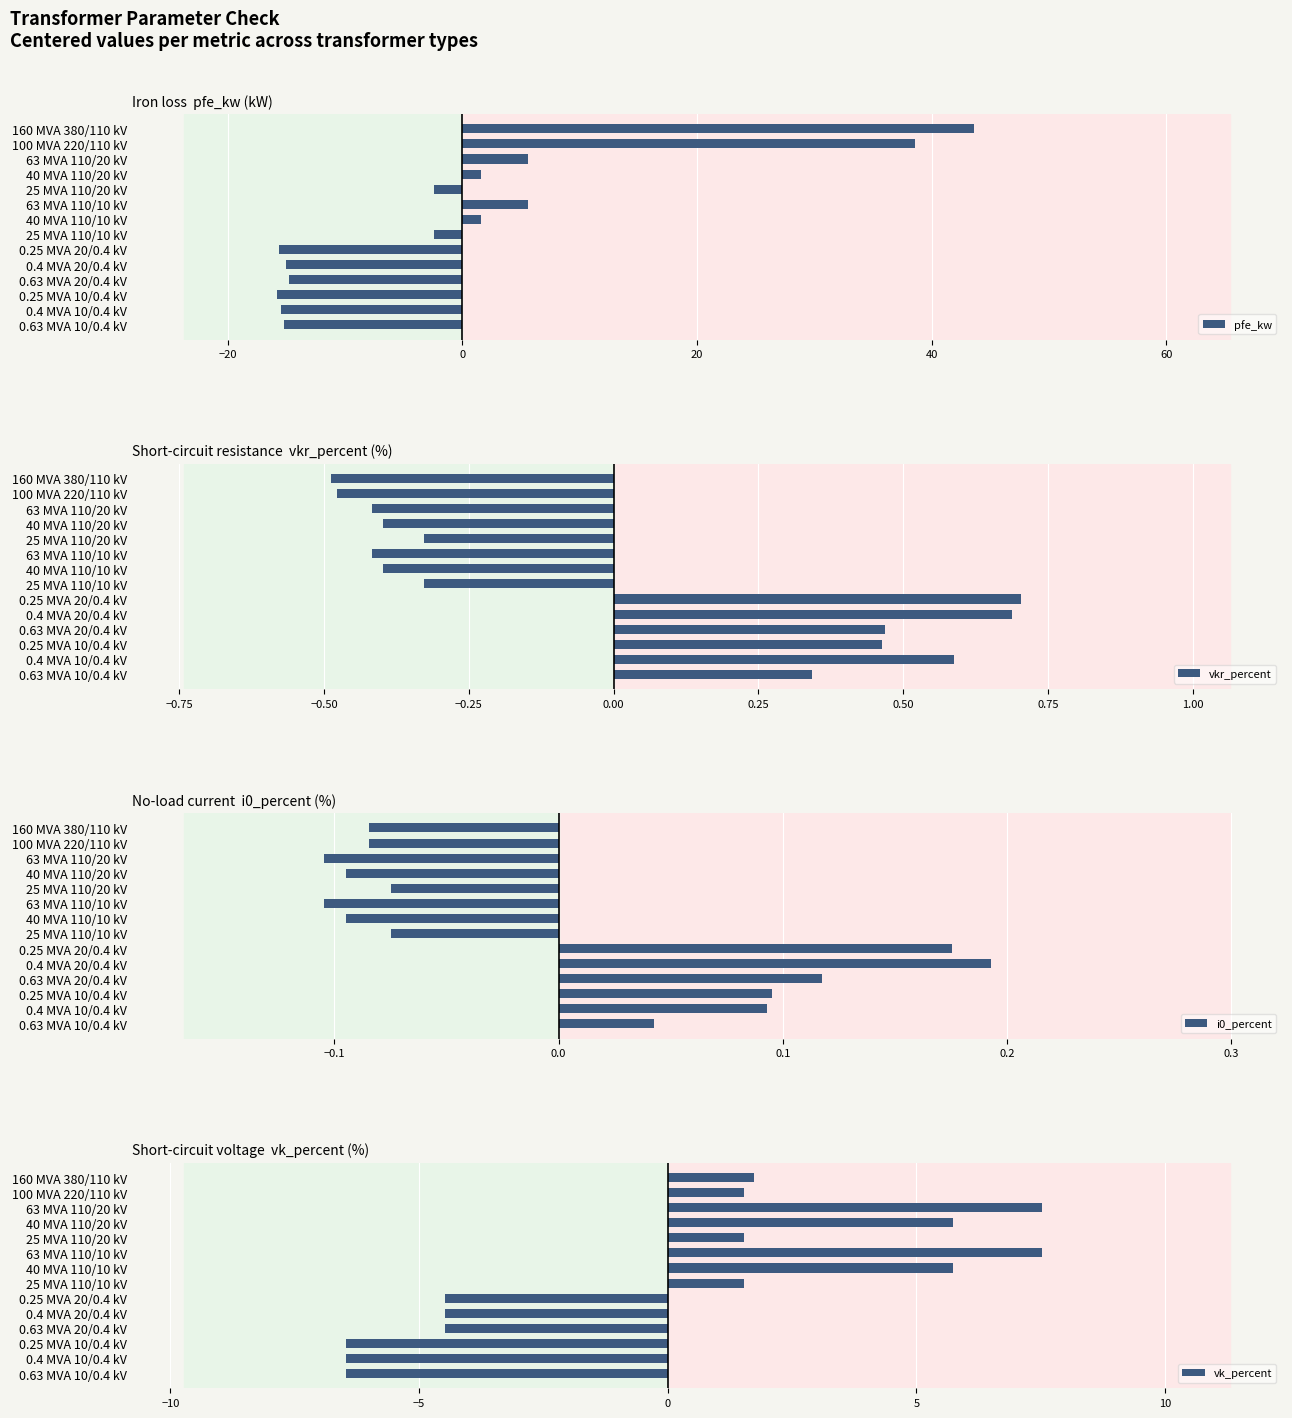

Reading right to left, transcribe all the data shown in this chart.

pfe_kw: -15.2	-15.4	-15.8	-14.7	-15.0	-15.6	-2.4	1.6	5.6	-2.4	1.6	5.6	38.6	43.6
vkr_percent: 0.3	0.6	0.5	0.5	0.7	0.7	-0.3	-0.4	-0.4	-0.3	-0.4	-0.4	-0.5	-0.5
i0_percent: 0.0	0.1	0.1	0.1	0.2	0.2	-0.1	-0.1	-0.1	-0.1	-0.1	-0.1	-0.1	-0.1
vk_percent: -6.5	-6.5	-6.5	-4.5	-4.5	-4.5	1.5	5.7	7.5	1.5	5.7	7.5	1.5	1.7